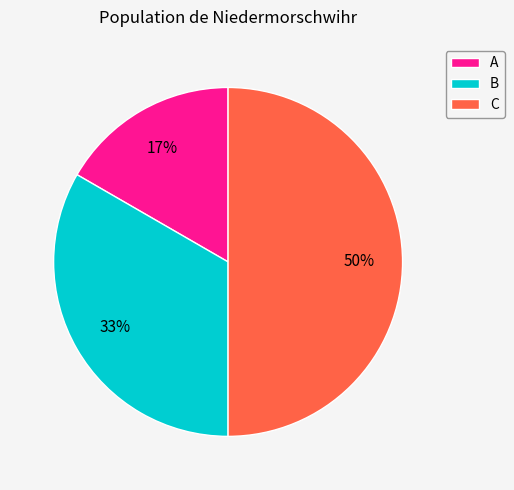

True or false: C accounts for 50% of the total.

True